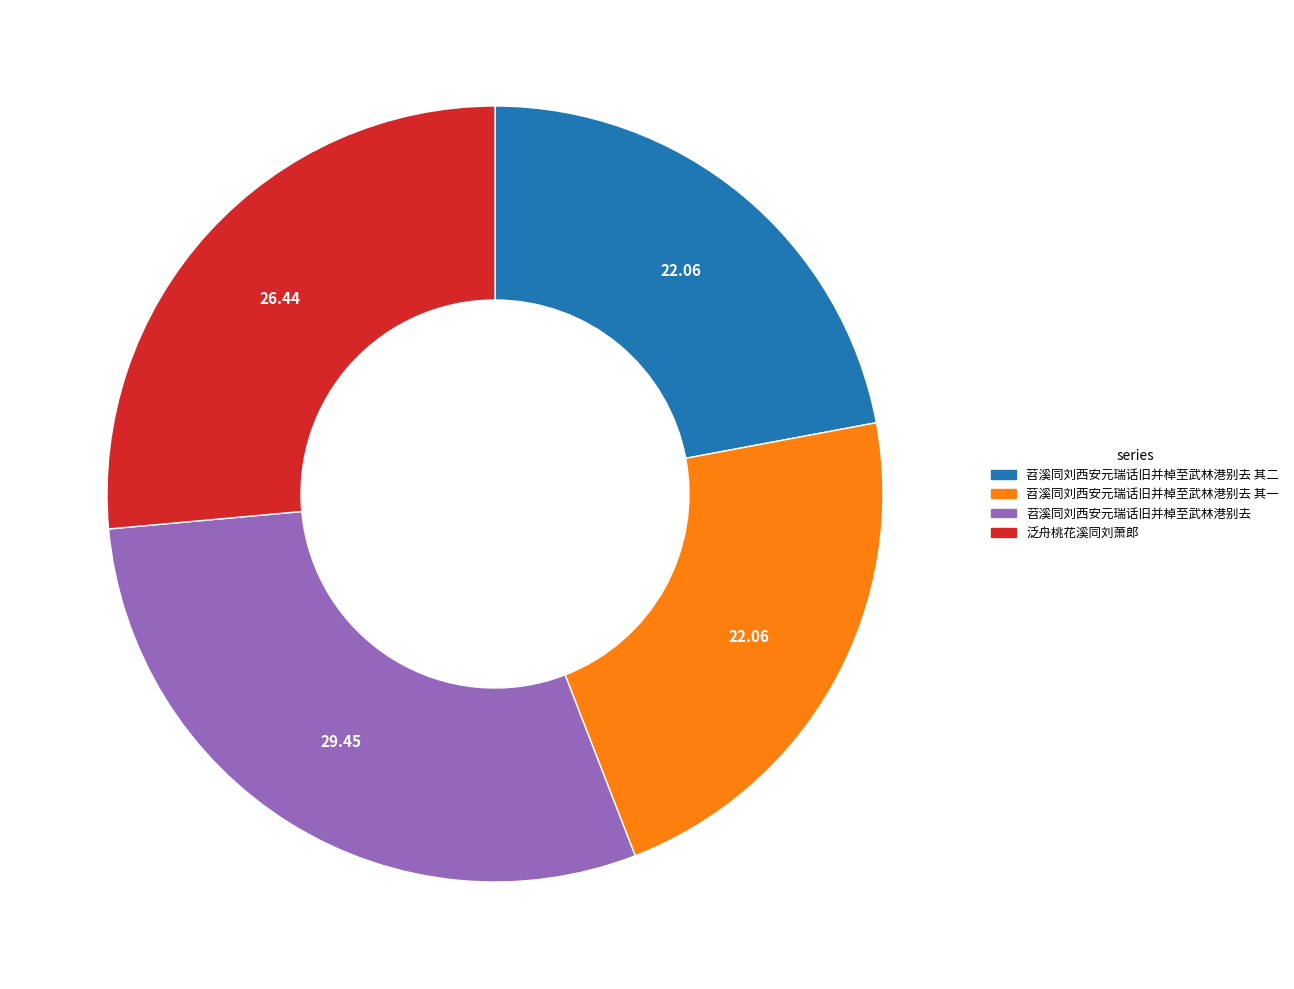

Is the sum of 苕溪同刘西安元瑞话旧并棹至武林港别去 其二 and 泛舟桃花溪同刘萧郎 greater than half?

No